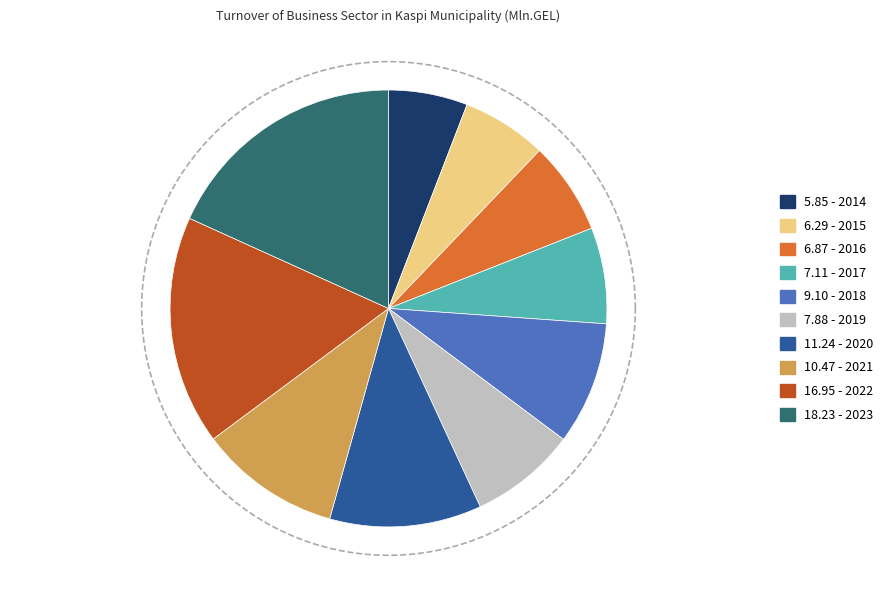

Which category has the smallest portion of the pie?

2014